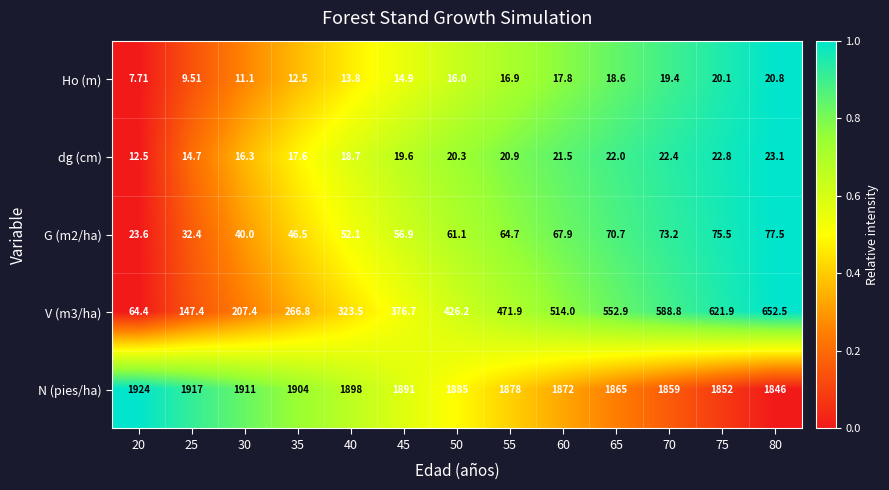

Which series has the largest total across all categories?

N (pies/ha)